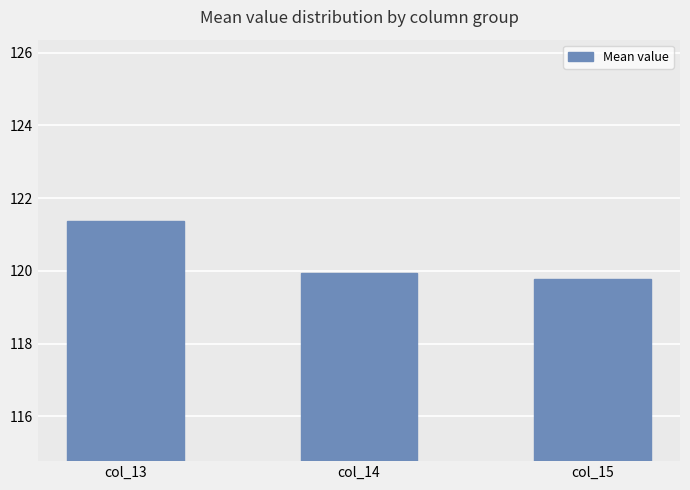

Does the chart contain any negative values?

No